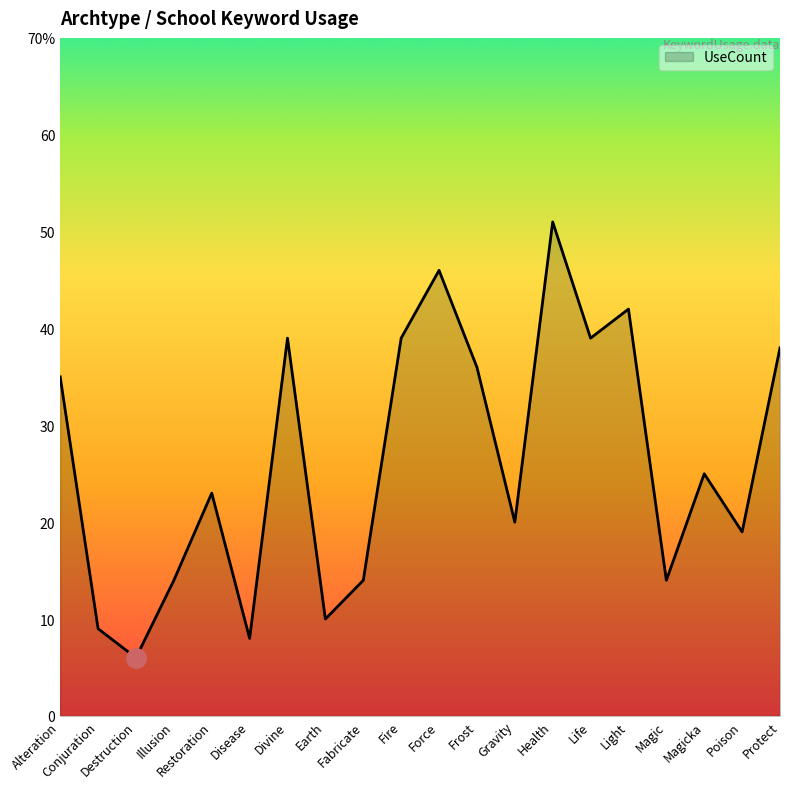

Does the chart display data point markers on the line(s)?

No